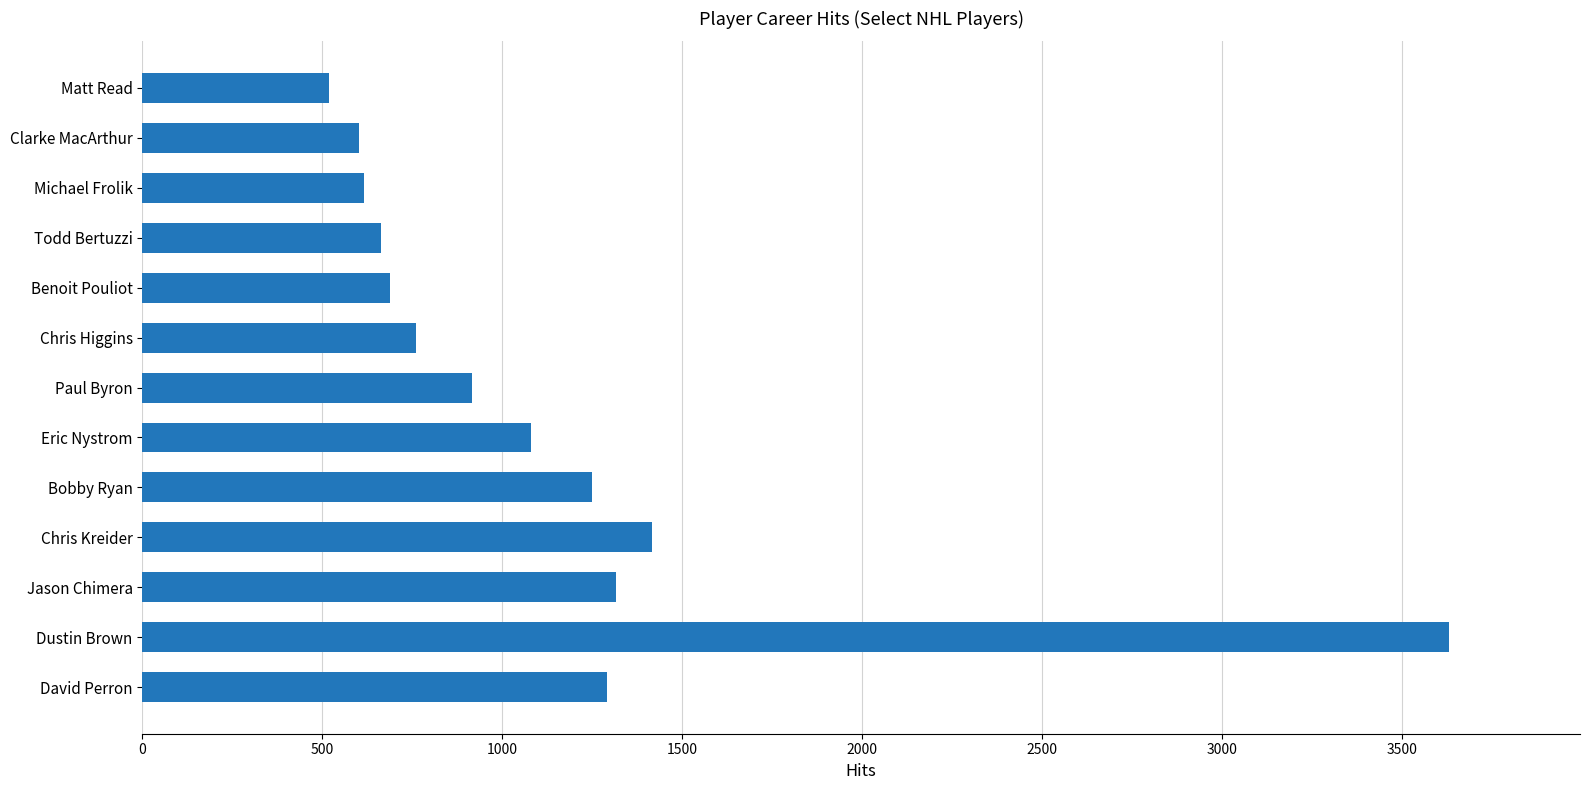

The value at Michael Frolik is 1030. True or false?

False